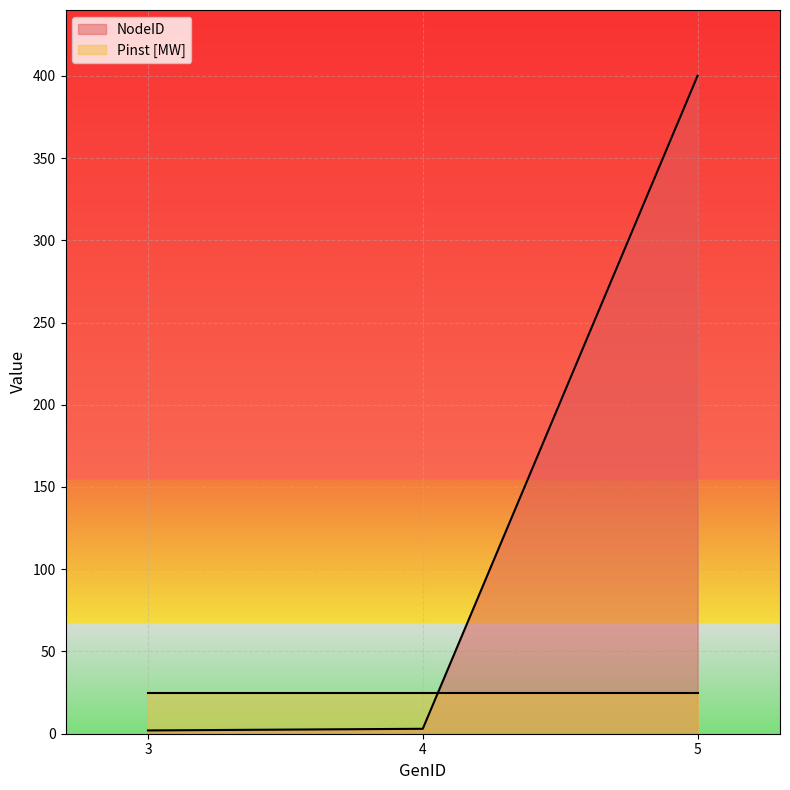

What is the sum of the values at 3 and 5?

402